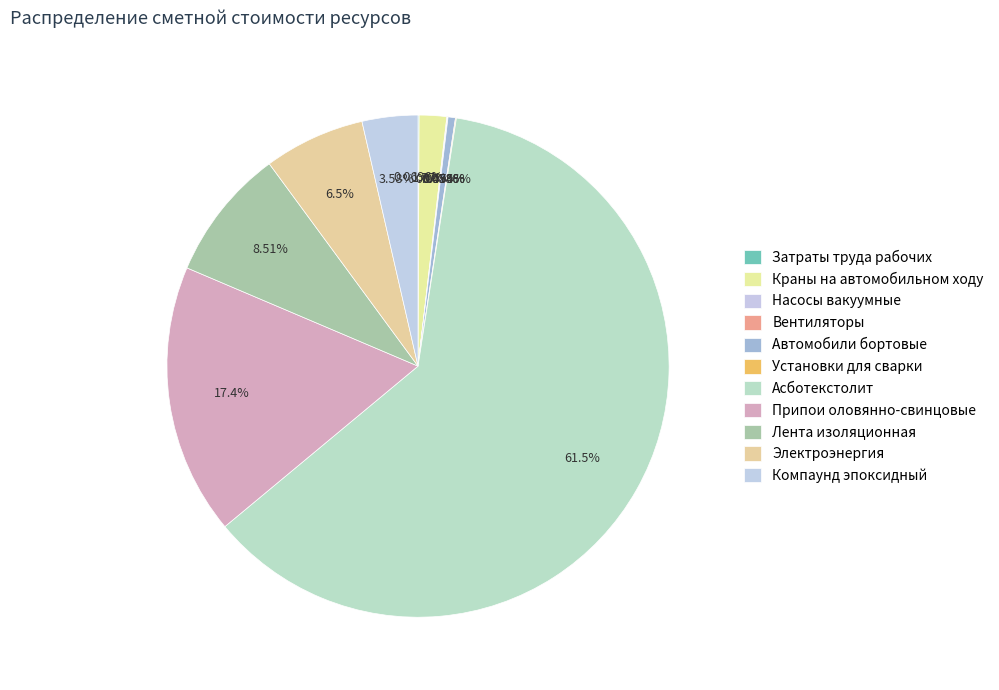

What percentage do Затраты труда рабочих and Припои оловянно-свинцовые together represent?

17.5%